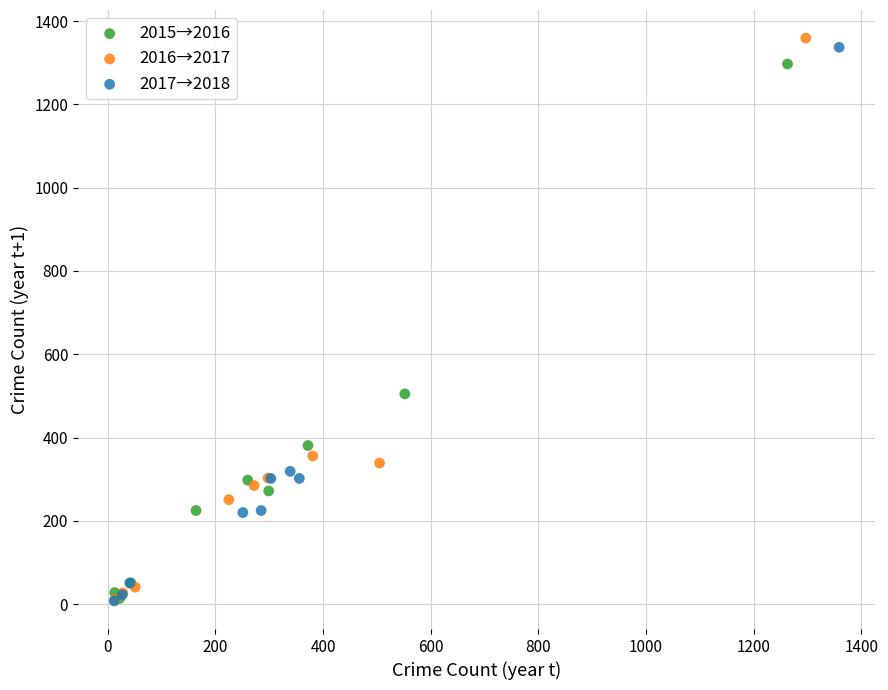

Which series has the widest spread of Y values?

2016→2017